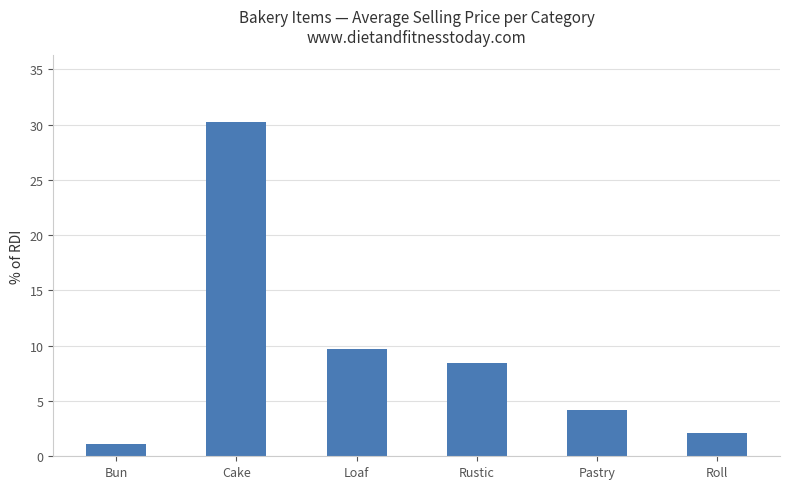

What is the difference between the maximum and second lowest values?

28.1